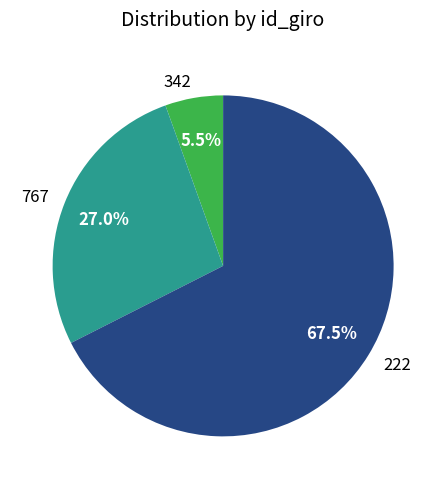

Which has a higher value, 342 or 767?

767